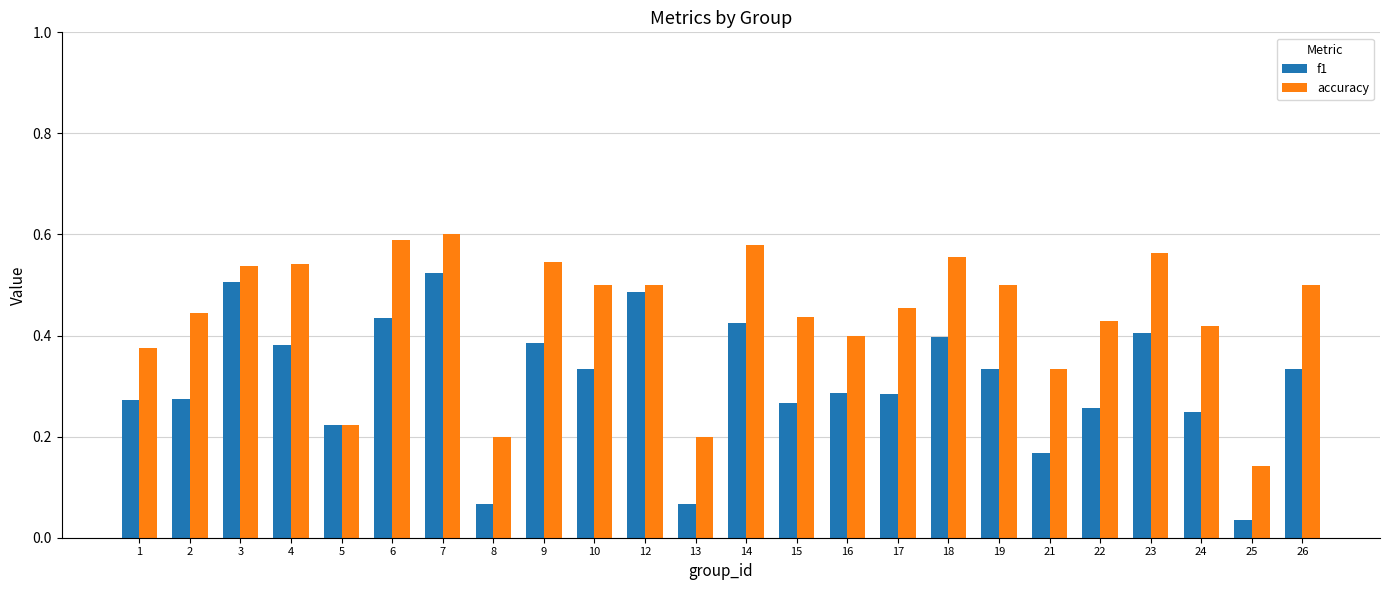

Which category has the lowest value across all series?

25